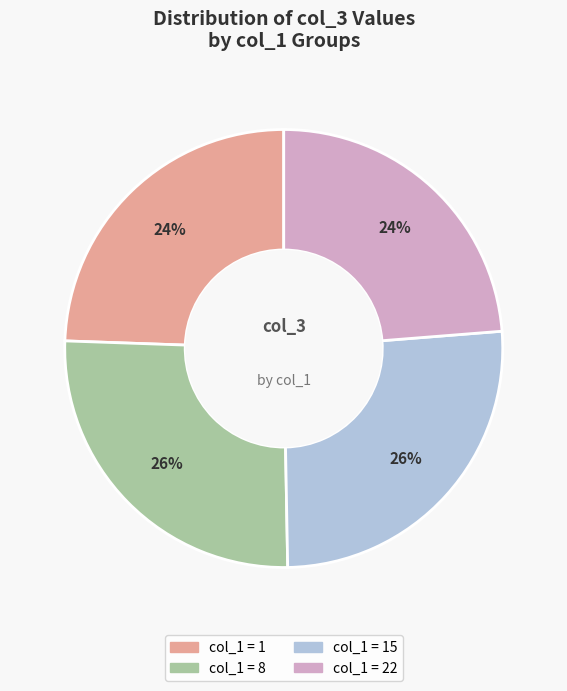

Is there a majority slice in this chart?

No